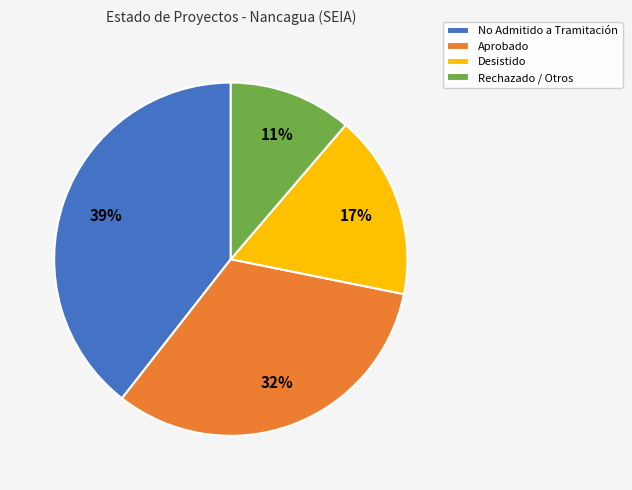

Which has a higher value, No Admitido a Tramitación or Aprobado?

No Admitido a Tramitación